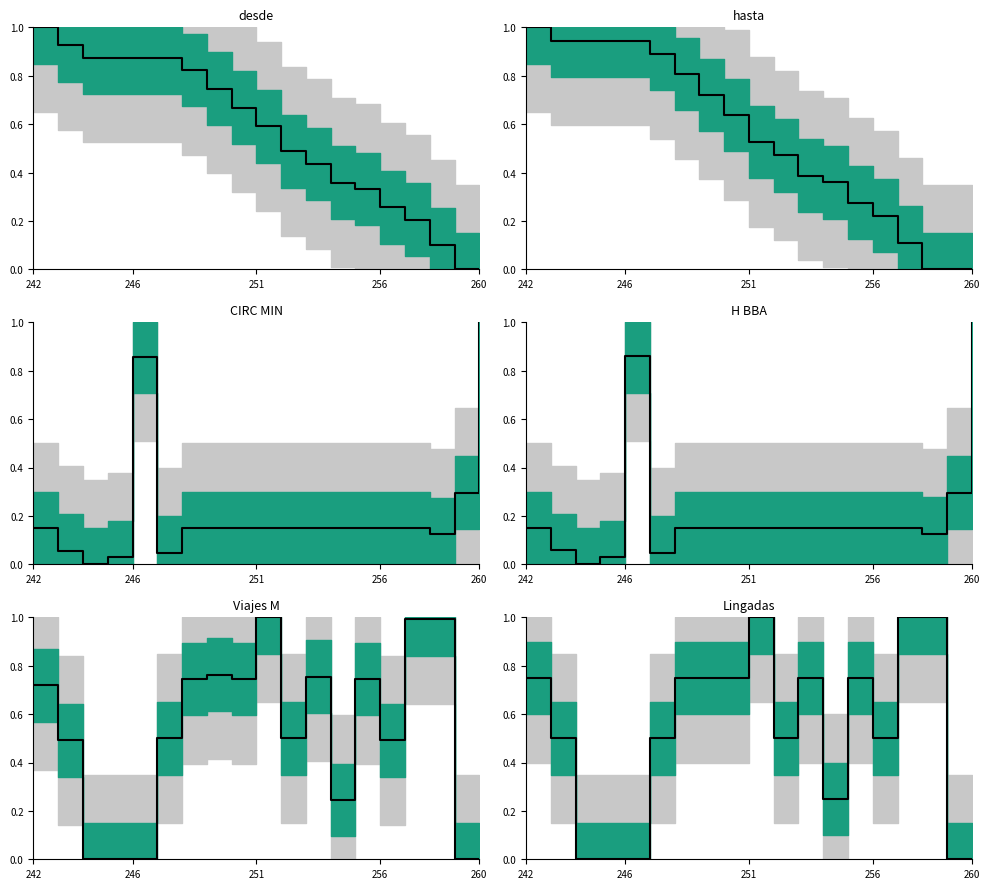

The value at 17 is 0.0. True or false?

True